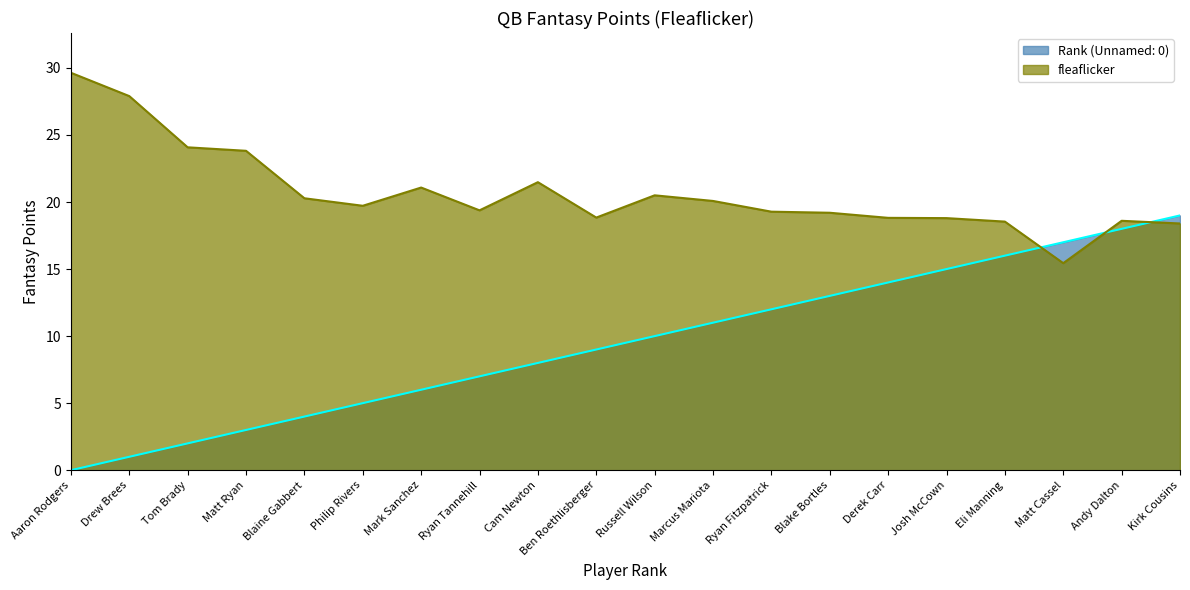

At which label does Rank (Unnamed: 0) first exceed 10?

Marcus Mariota